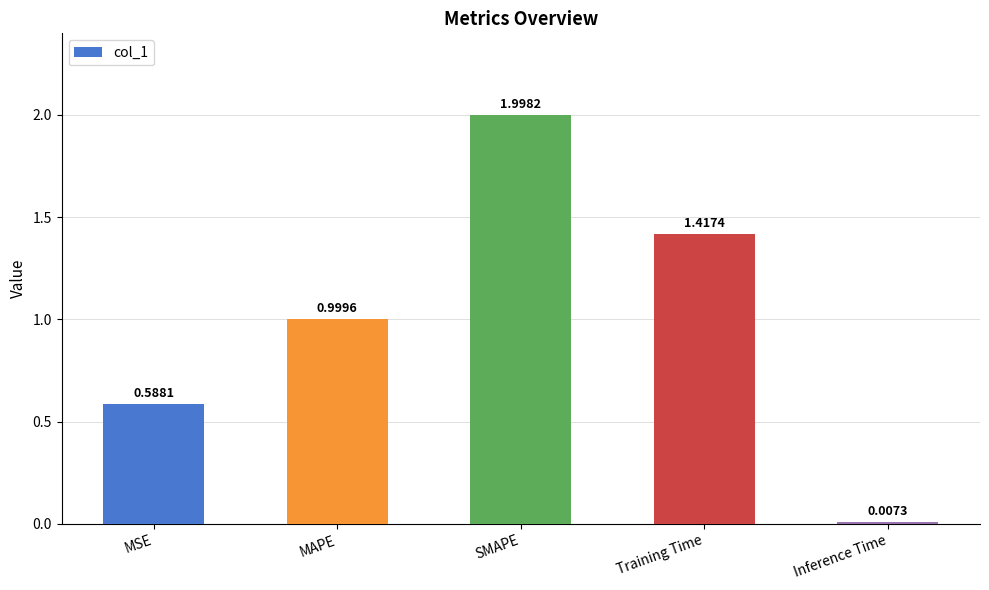

What is the label of the 5th bar from the left?

Inference Time